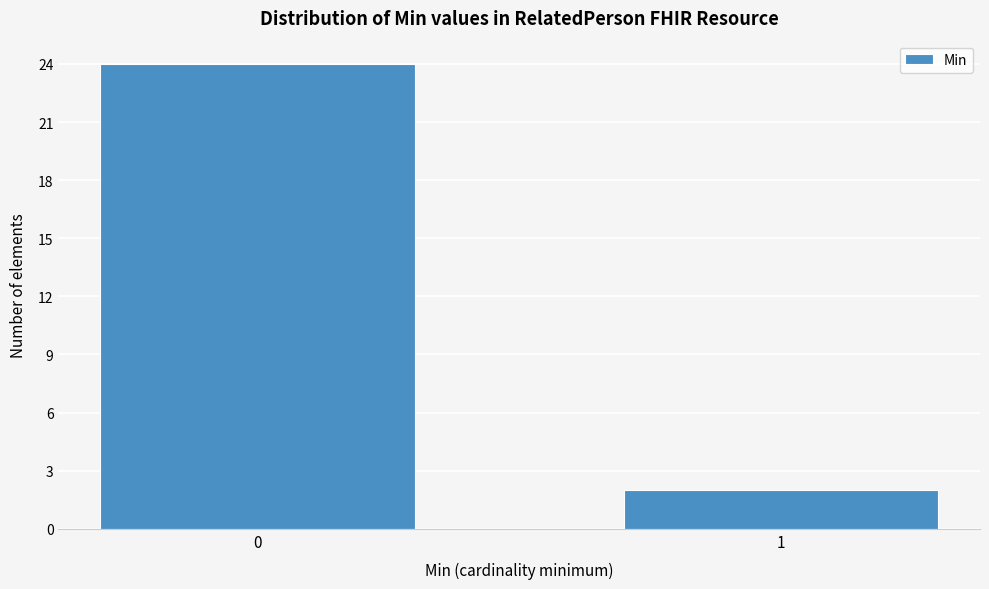

Reading left to right, what are all the values shown in this chart?

0=24	1=2